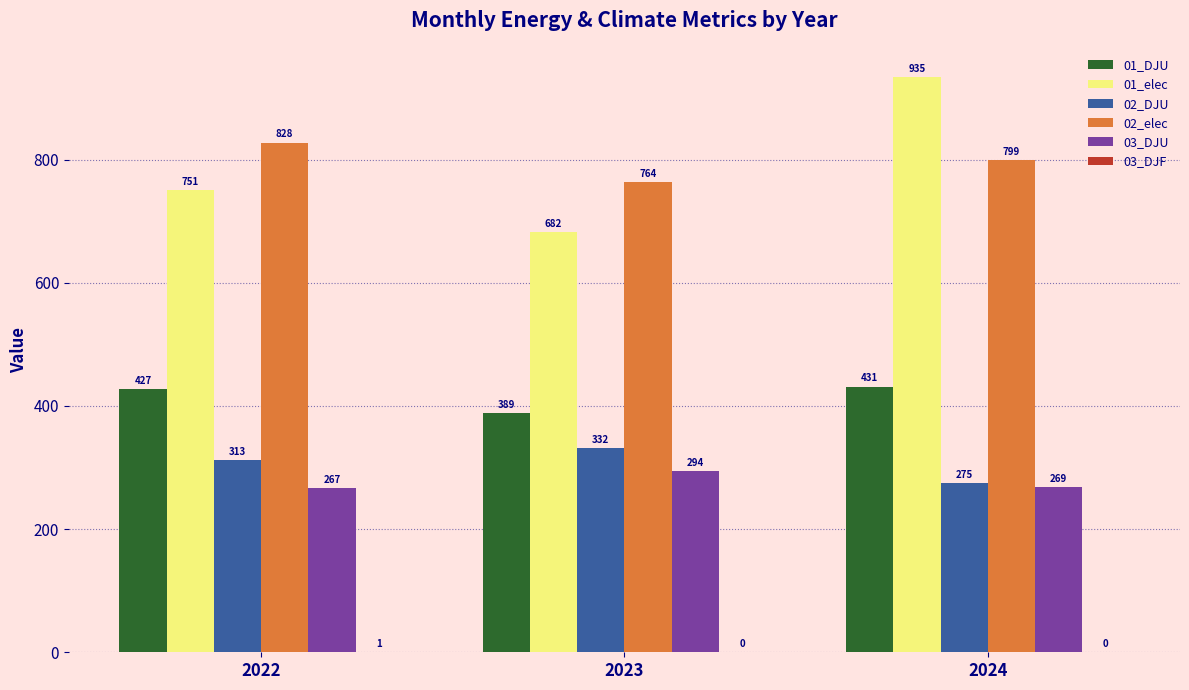

Which series changed the most between 2023 and 2024?

01_elec